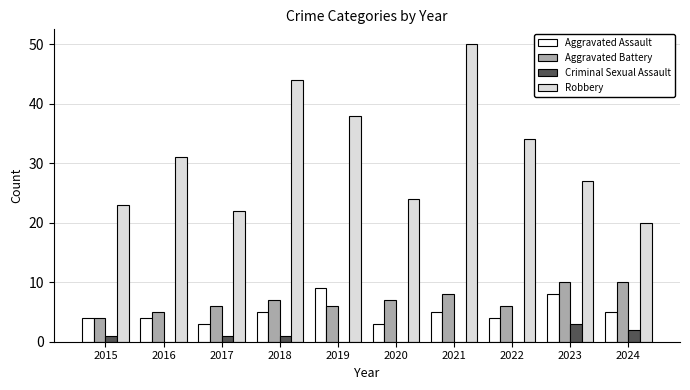

Is it true that Aggravated Assault equals 4 at 2015?

True